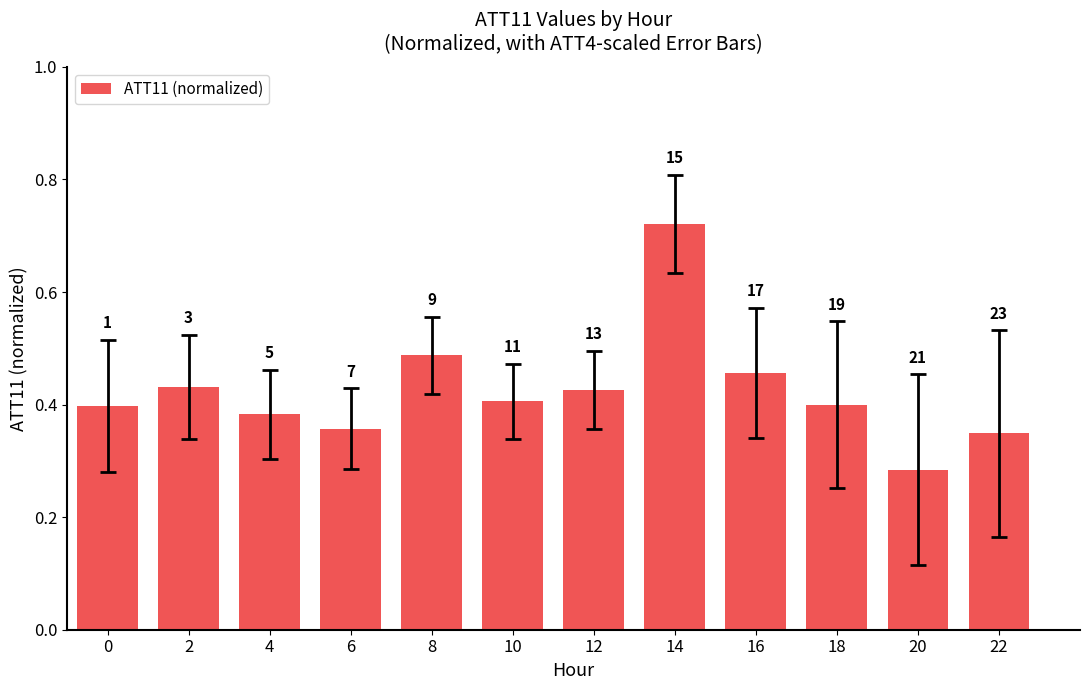

How many bars are there in total?

12